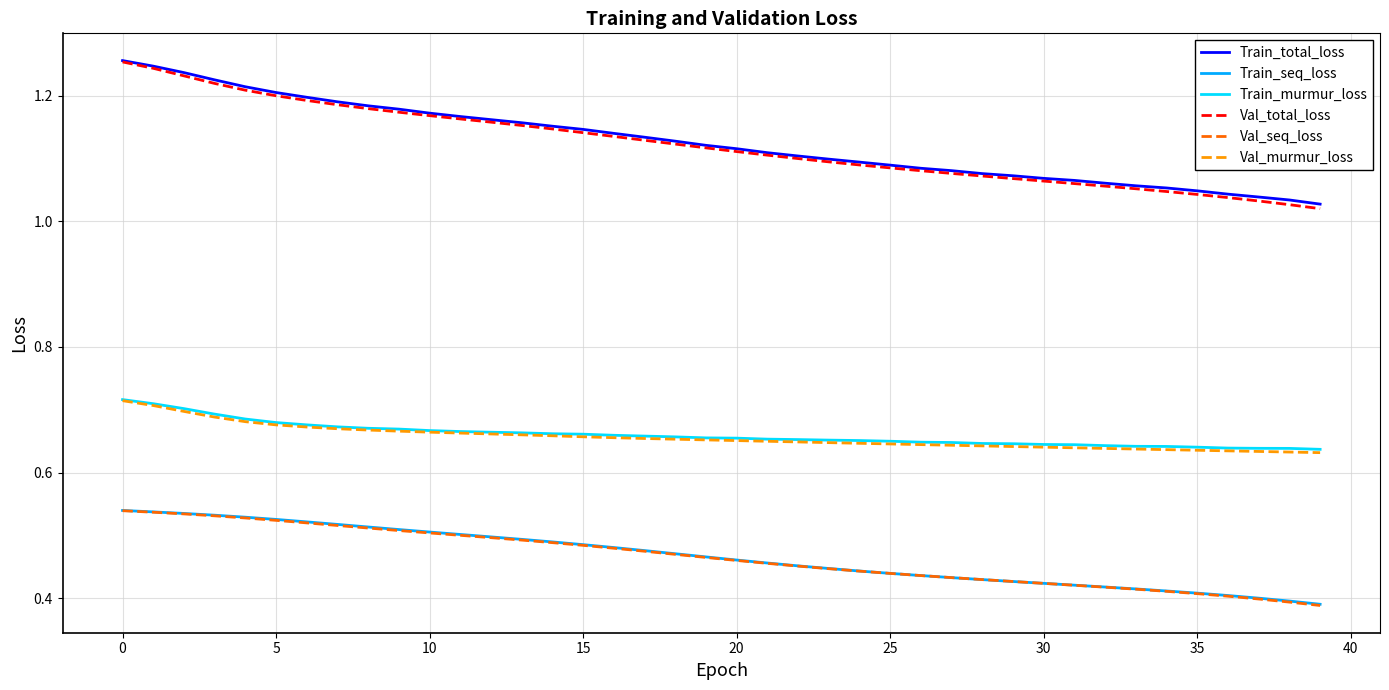

True or false: Train_murmur_loss and Train_total_loss intersect in this chart.

False